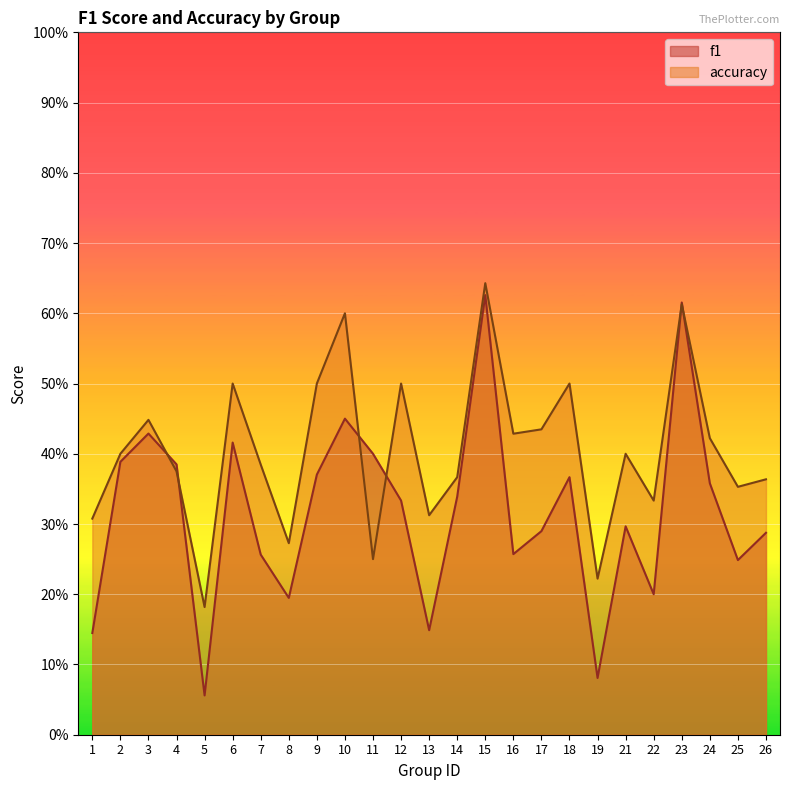

Where is the first local maximum for f1?

3